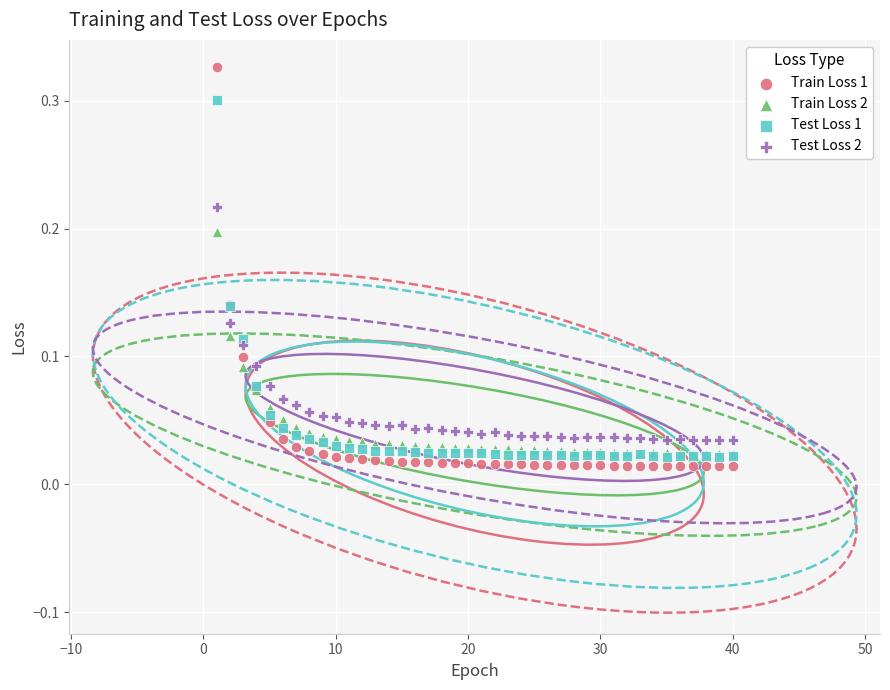

What are all the series names shown in the legend?

Train Loss 1, Train Loss 2, Test Loss 1, Test Loss 2